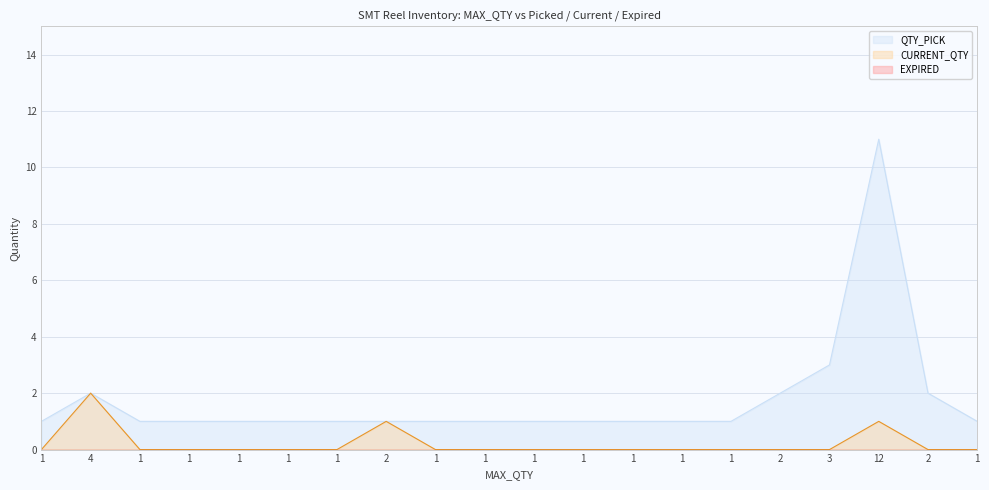

Count the number of data series in this chart.

3